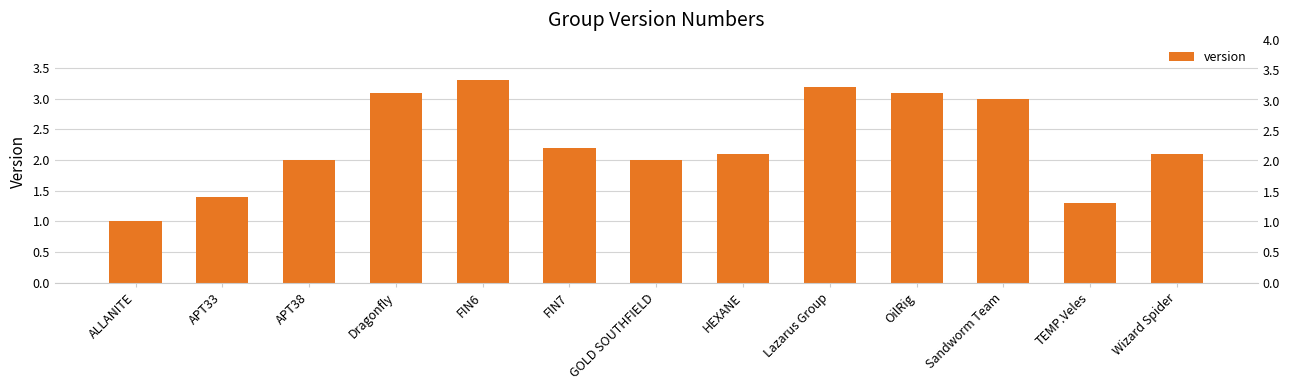

What is the value of the 13th bar from the left?

2.1